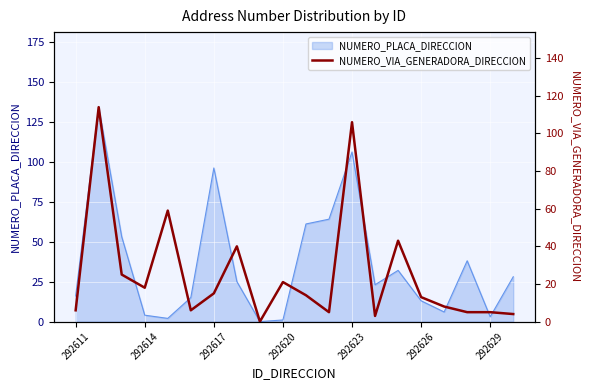

What is the average value?

26